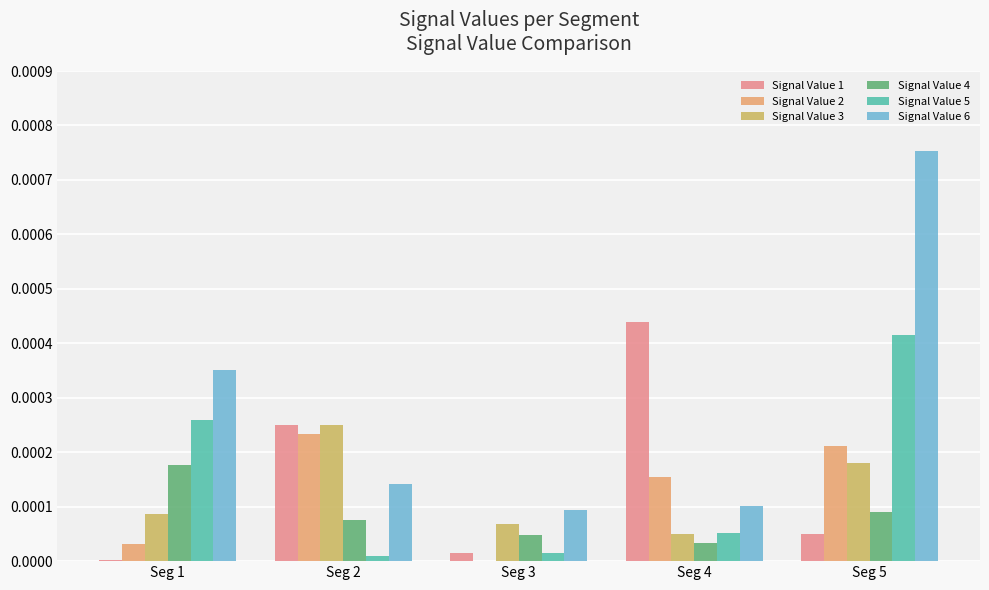

Which series has the largest total across all categories?

Signal Value 6